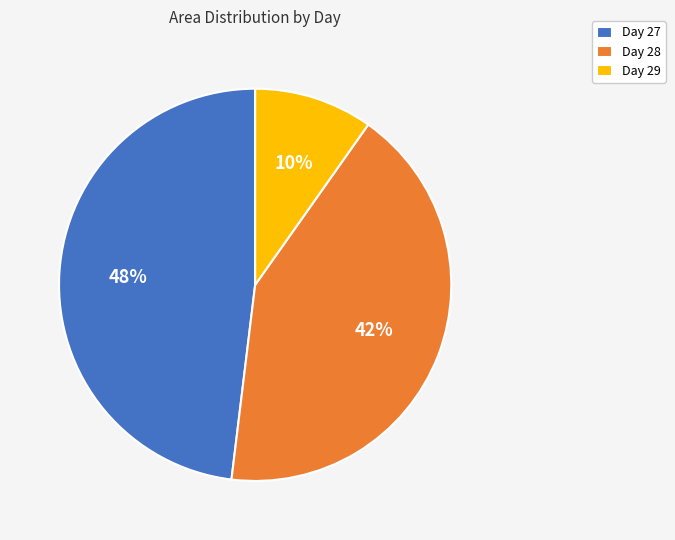

Combined, do Day 28 and Day 29 account for over 50%?

Yes